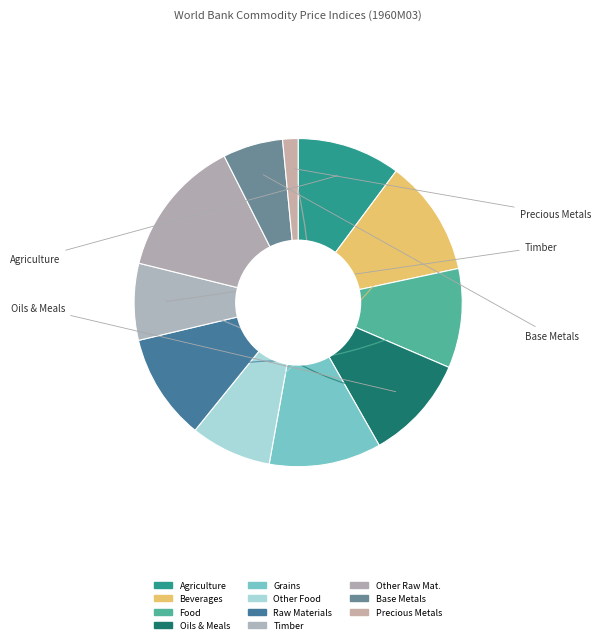

To the nearest percent, what percentage of the pie is Base Metals?

6%